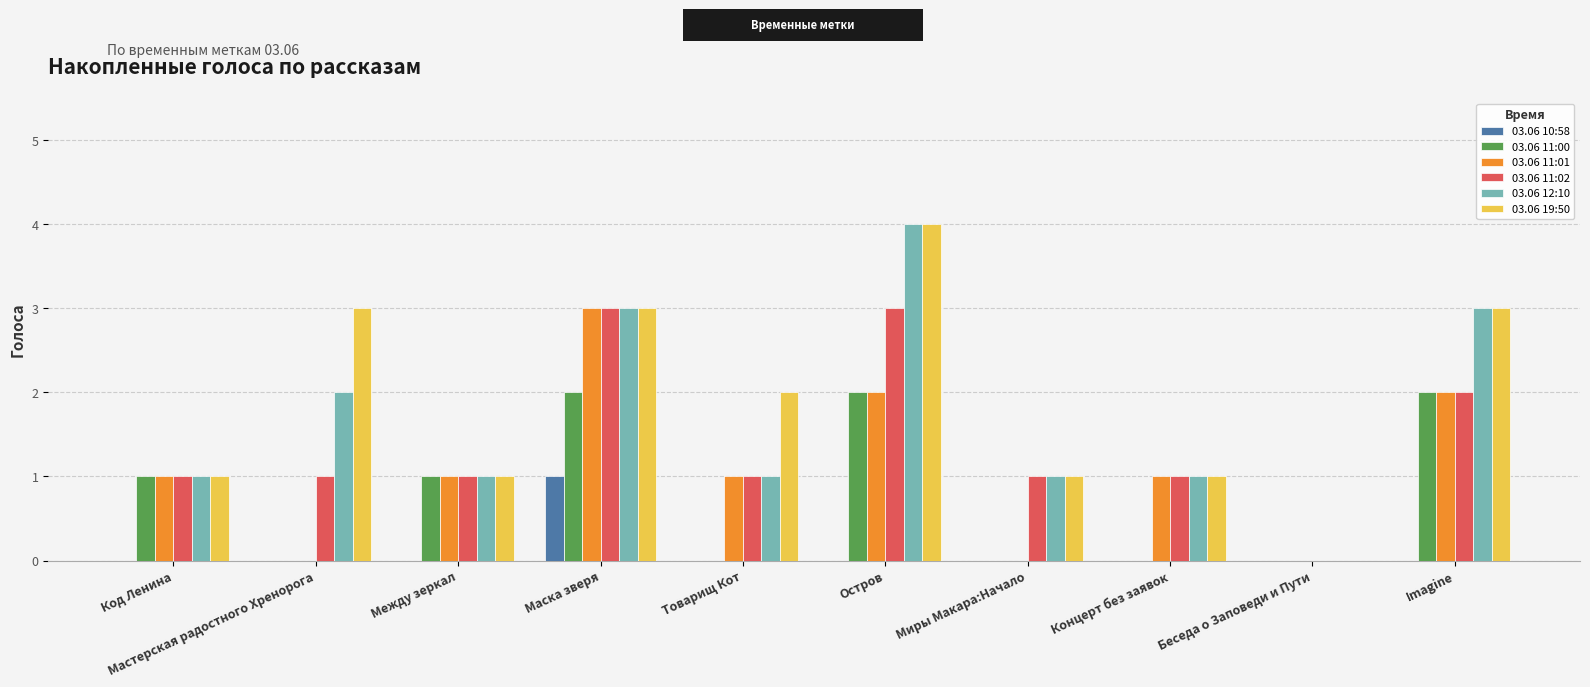

Is it true that 03.06 11:02 equals 2 at Imagine?

True